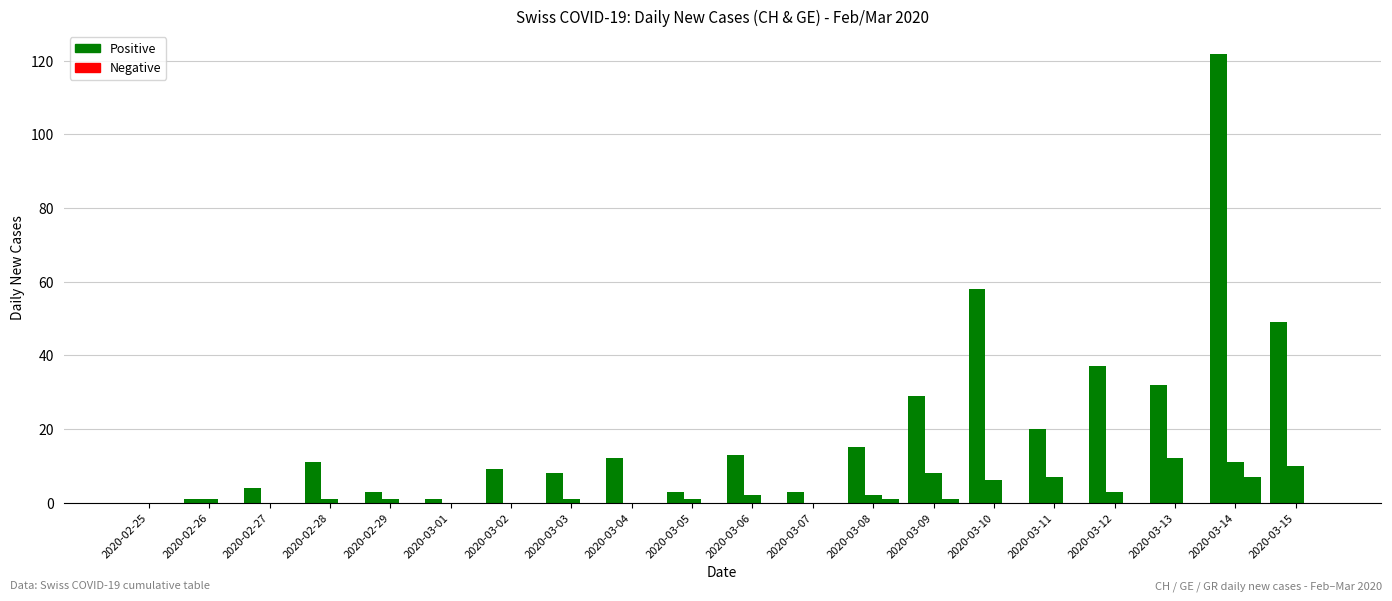

Reading left to right, extract all data points from this chart.

CH_diff: 2020-02-25=0	2020-02-26=1	2020-02-27=4	2020-02-28=11	2020-02-29=3	2020-03-01=1	2020-03-02=9	2020-03-03=8	2020-03-04=12	2020-03-05=3	2020-03-06=13	2020-03-07=3	2020-03-08=15	2020-03-09=29	2020-03-10=58	2020-03-11=20	2020-03-12=37	2020-03-13=32	2020-03-14=122	2020-03-15=49
GE_diff: 2020-02-25=0	2020-02-26=1	2020-02-27=0	2020-02-28=1	2020-02-29=1	2020-03-01=0	2020-03-02=0	2020-03-03=1	2020-03-04=0	2020-03-05=1	2020-03-06=2	2020-03-07=0	2020-03-08=2	2020-03-09=8	2020-03-10=6	2020-03-11=7	2020-03-12=3	2020-03-13=12	2020-03-14=11	2020-03-15=10
GR_diff: 2020-02-25=0	2020-02-26=0	2020-02-27=0	2020-02-28=0	2020-02-29=0	2020-03-01=0	2020-03-02=0	2020-03-03=0	2020-03-04=0	2020-03-05=0	2020-03-06=0	2020-03-07=0	2020-03-08=1	2020-03-09=1	2020-03-10=0	2020-03-11=0	2020-03-12=0	2020-03-13=0	2020-03-14=7	2020-03-15=0